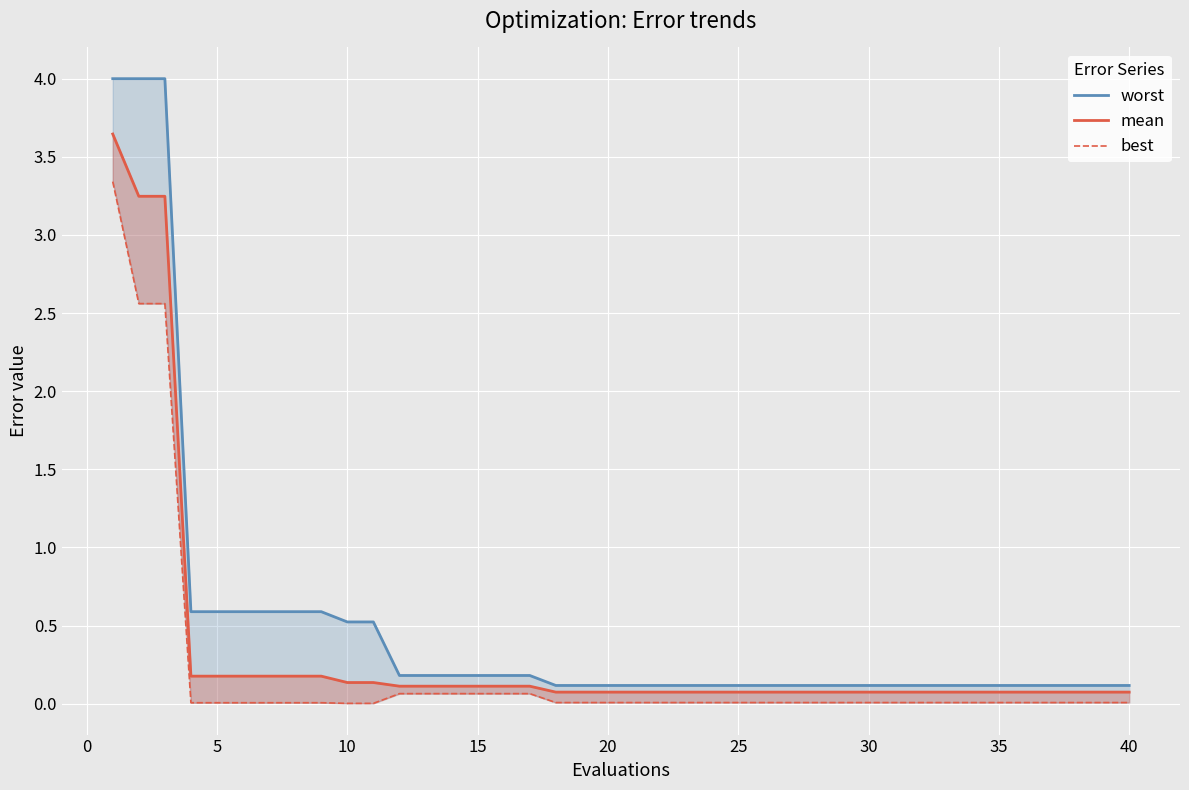

Is the value of best at 12 greater than the value of worst at 37?

No